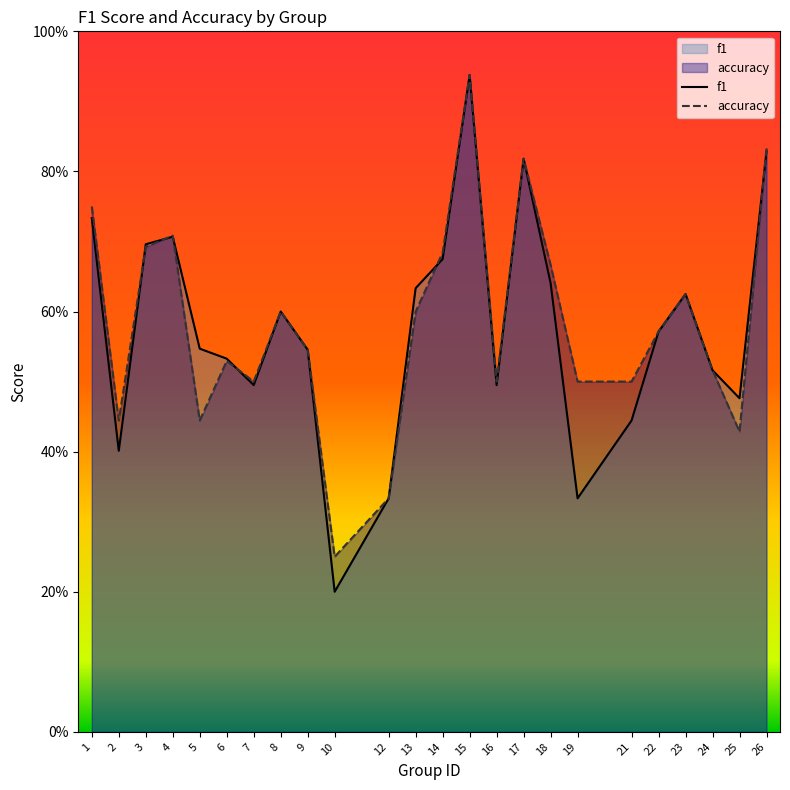

Which category has the lowest value in the f1 series?

10